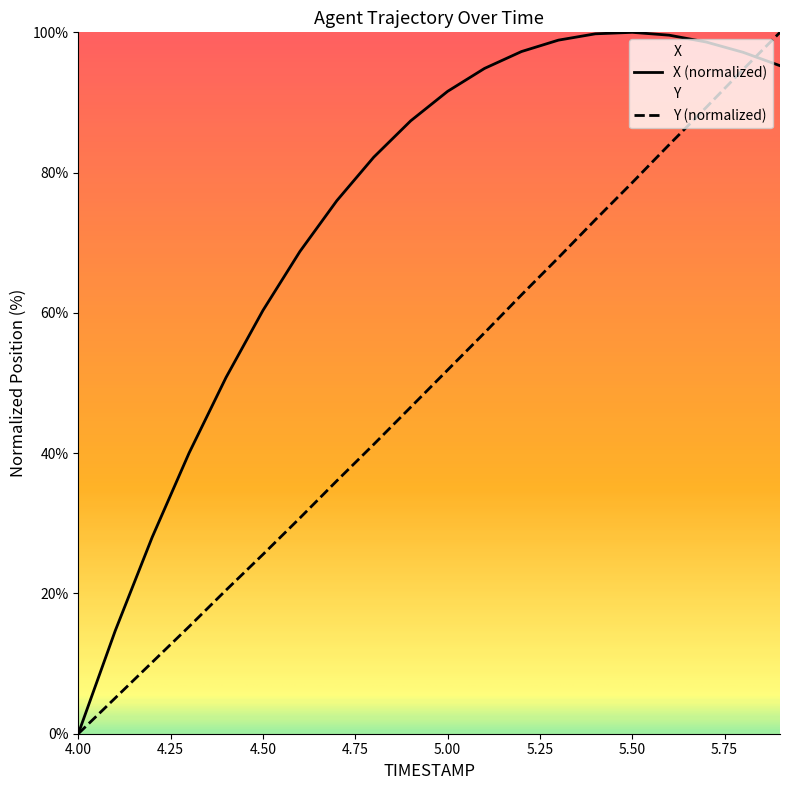

What is the label of the 6th point from the left?

4.5